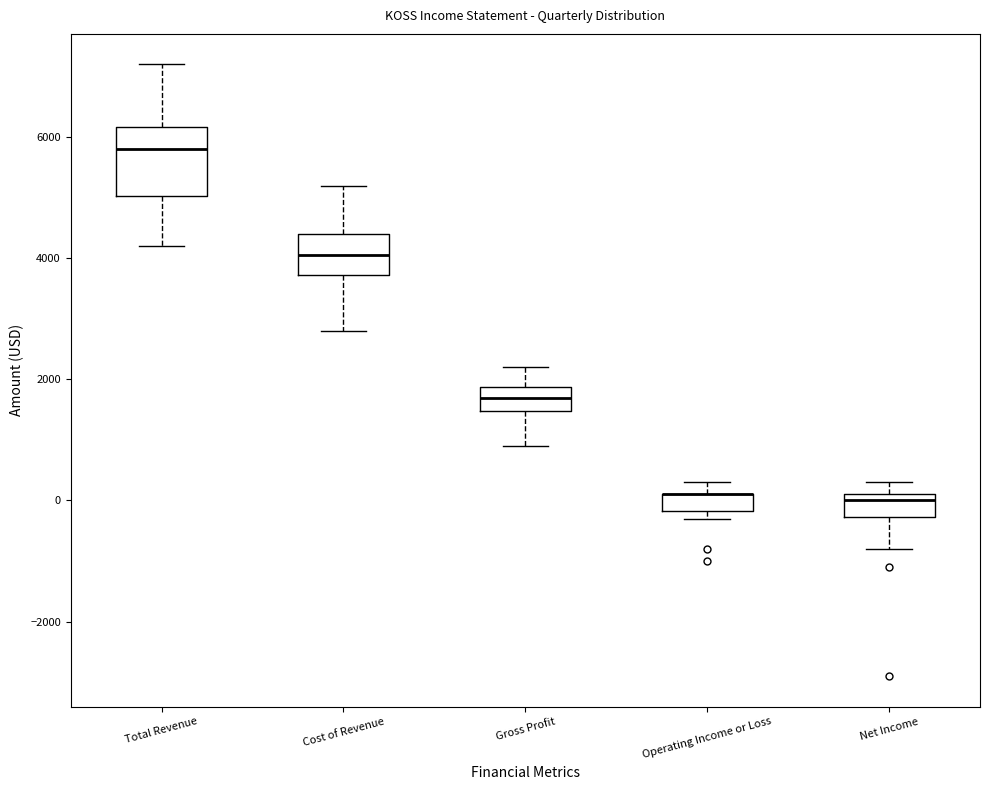

Comparing the boxes themselves (not the whiskers), which one is the tallest?

Total Revenue